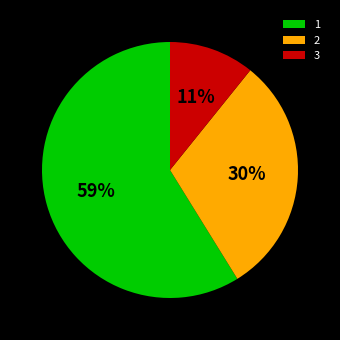

To the nearest percent, what percentage of the pie is 1?

59%